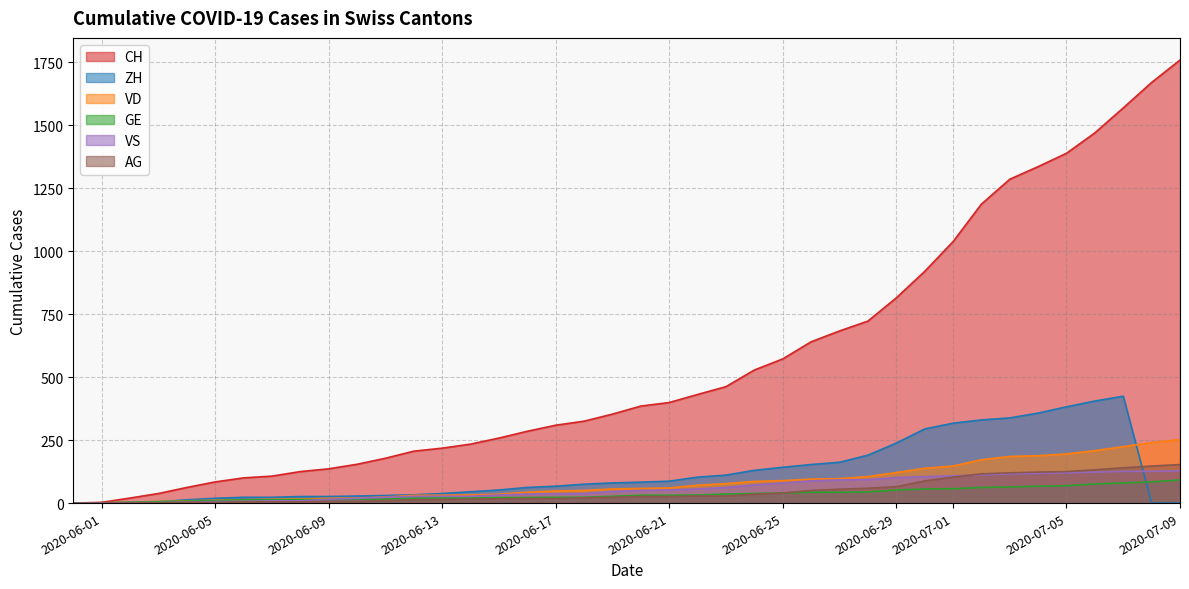

True or false: VS and AG cross at least once.

True